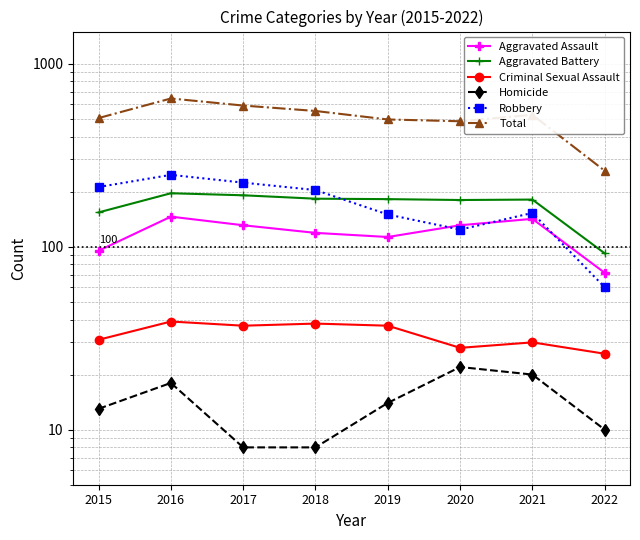

True or false: Aggravated Battery has a value of 92 at 2022.

True